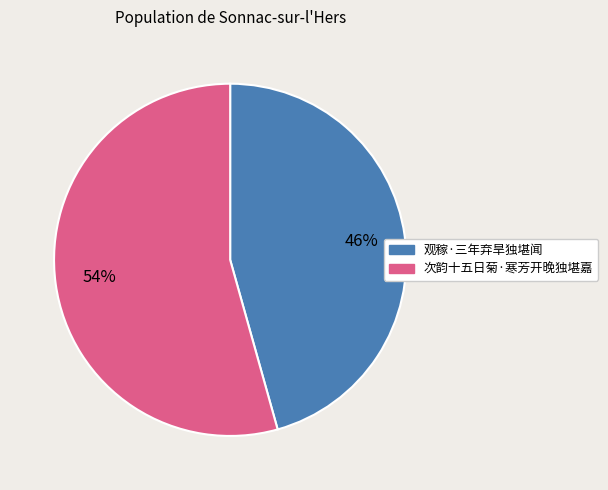

The 次韵十五日菊·寒芳开晚独堪嘉 slice represents 42% of the pie. True or false?

False